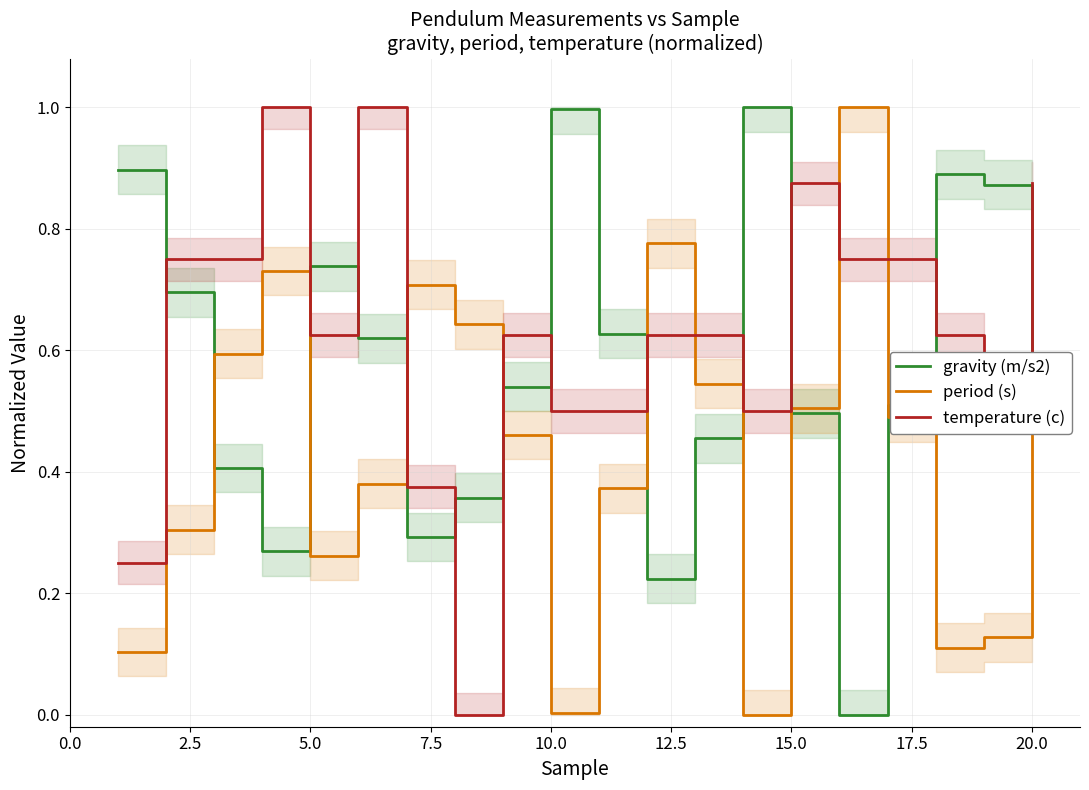

True or false: temperature (c) has more than 1 points higher than both neighbors.

True